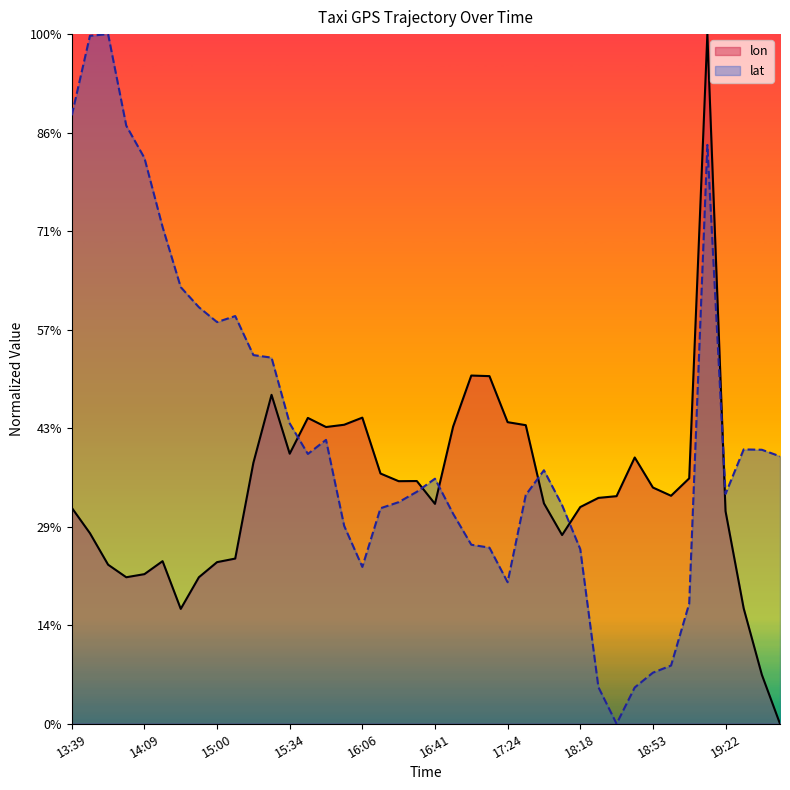

Between which two adjacent categories do lat and lon first intersect?

15:34 and 15:40